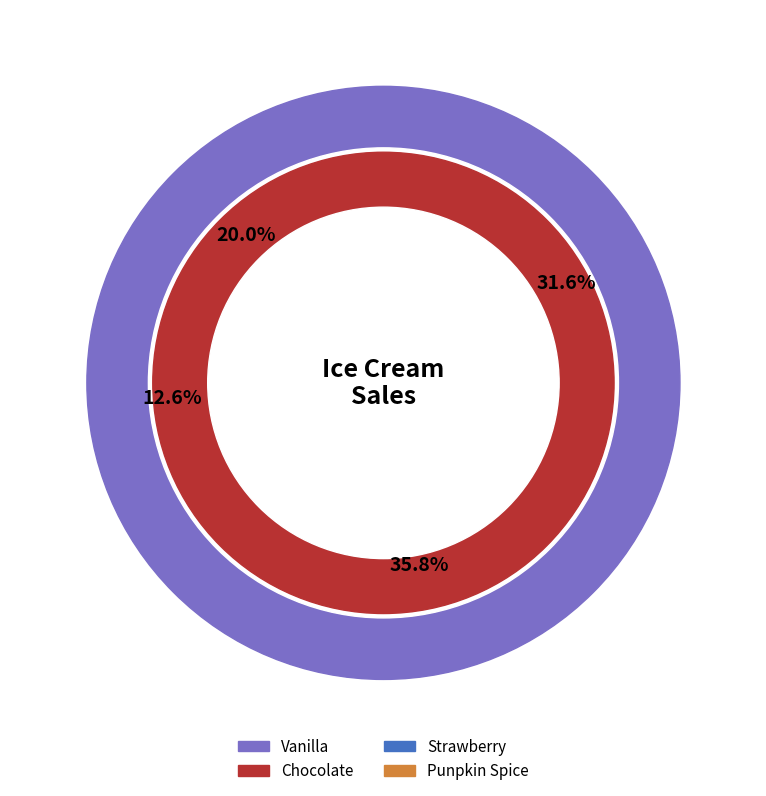

To the nearest percent, what portion does Chocolate represent?

36%